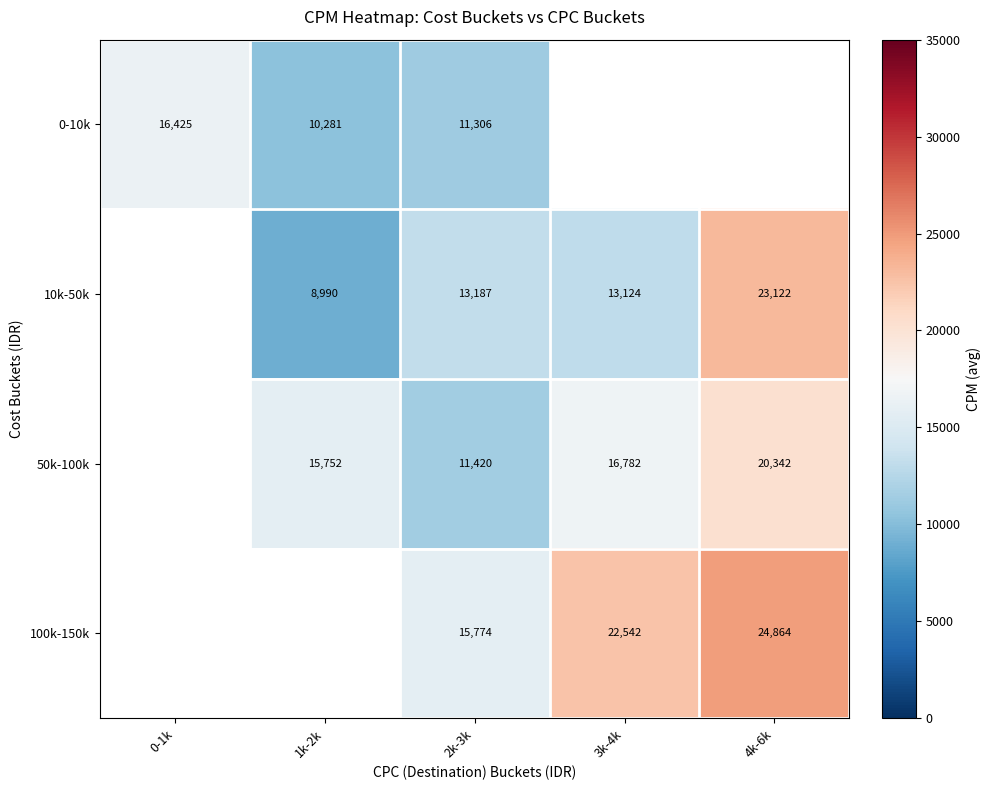

True or false: 50k-100k has a value of 7399.5 at 4k-6k.

False